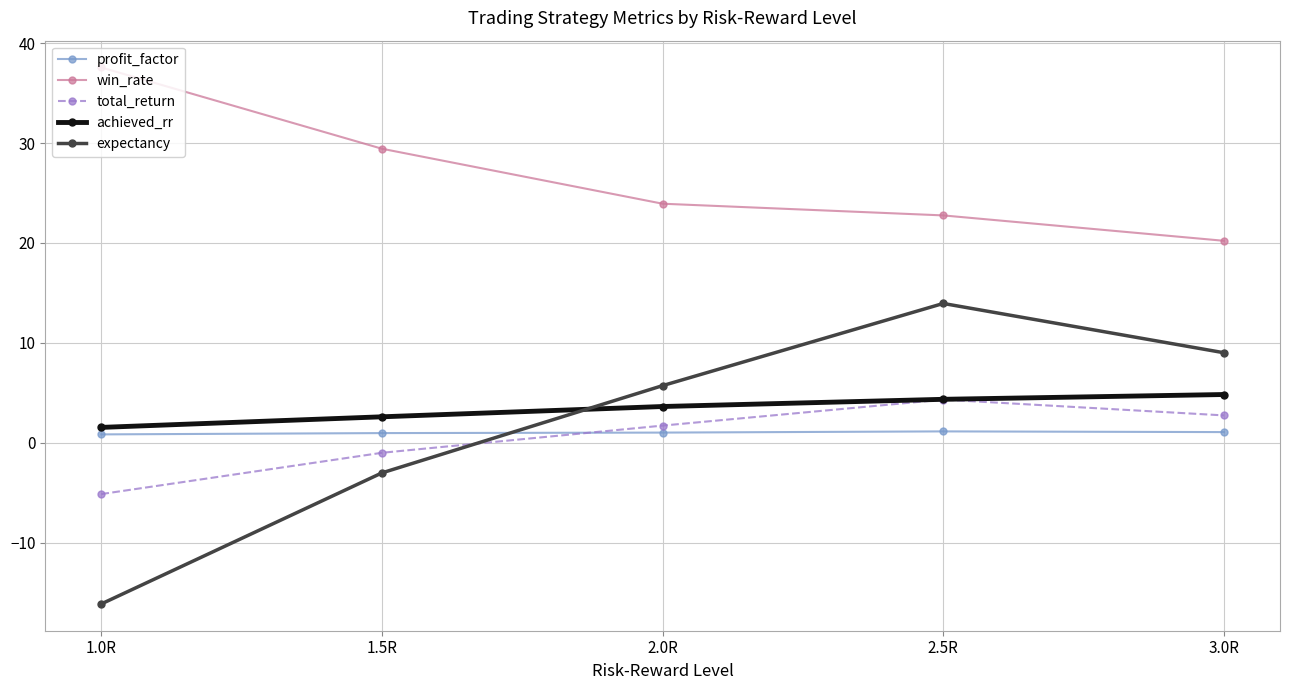

What is the minimum value shown in the chart?

-16.1